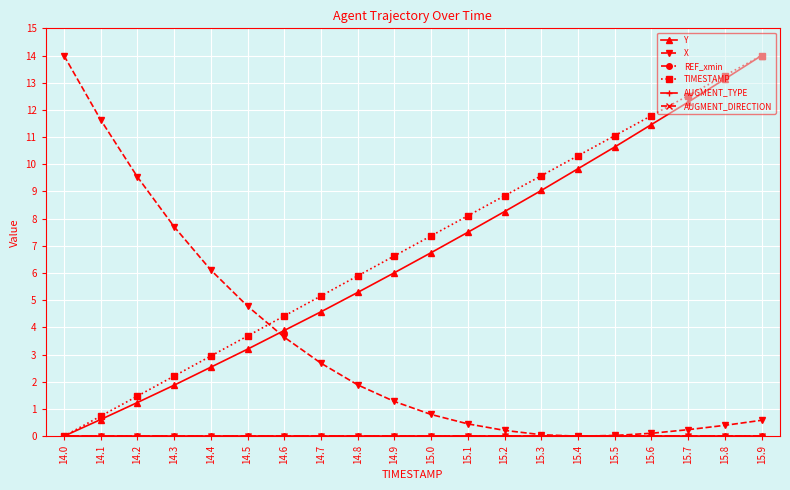

True or false: REF_xmin and AUGMENT_DIRECTION cross at least once.

False